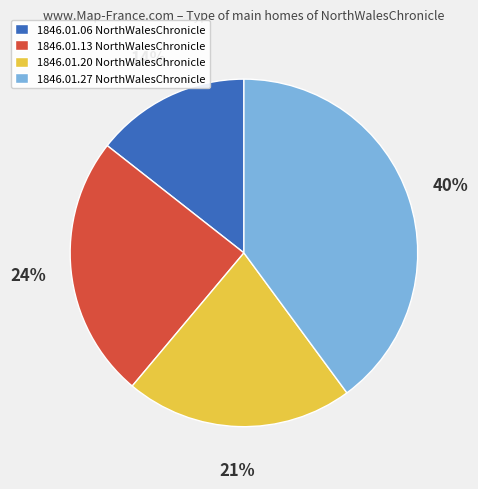

True or false: 1846.01.06 NorthWalesChronicle accounts for 14% of the total.

True